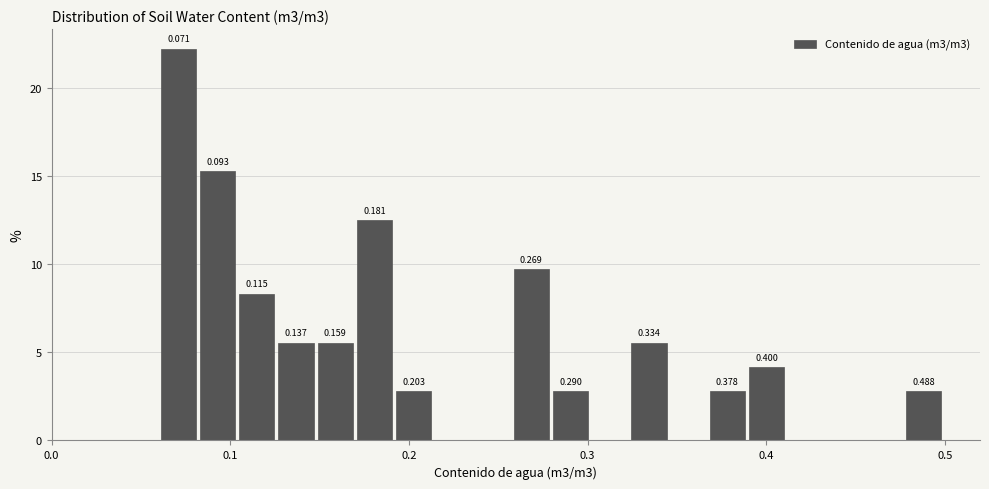

Around what value on the x-axis is the tallest bar? Give the approximate position of its centre, as read against the axis.

0.07